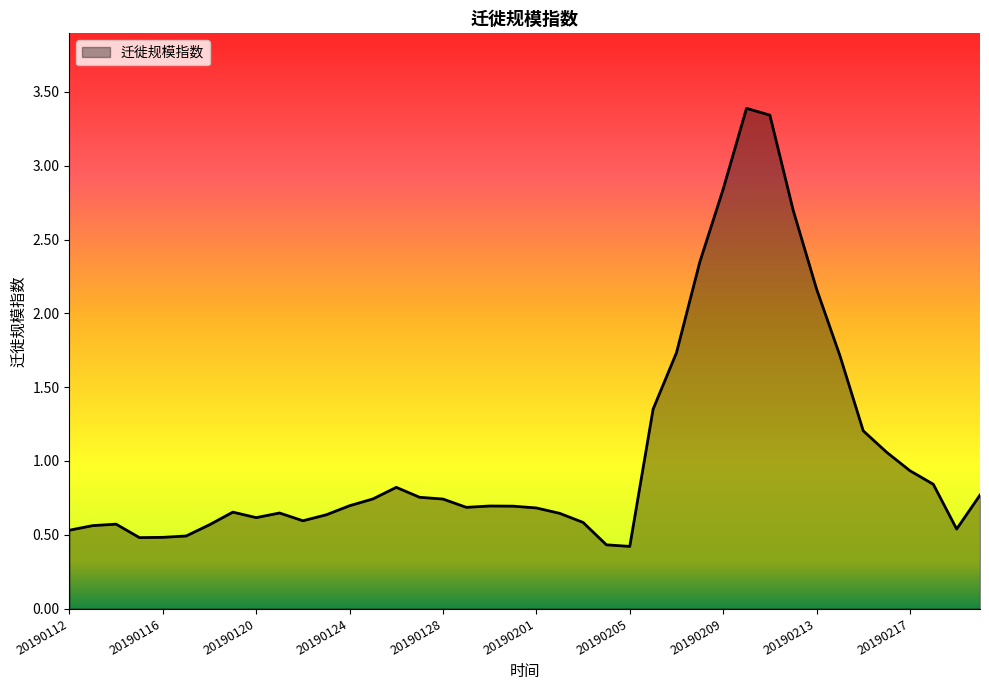

What is the greatest value displayed?

3.4